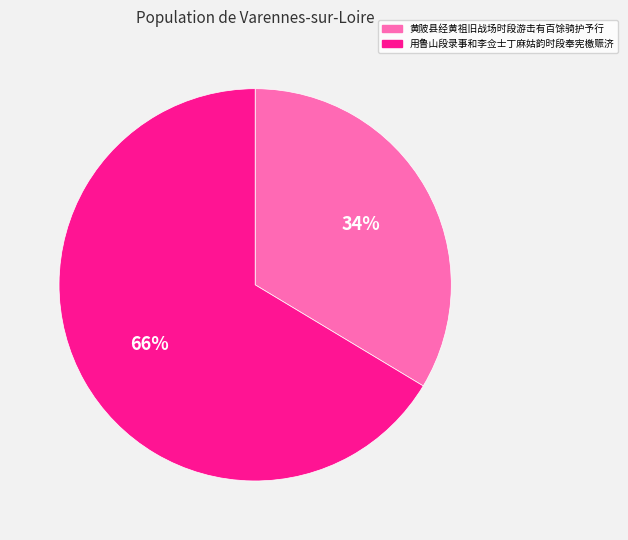

To the nearest percent, what is the average slice percentage?

50%